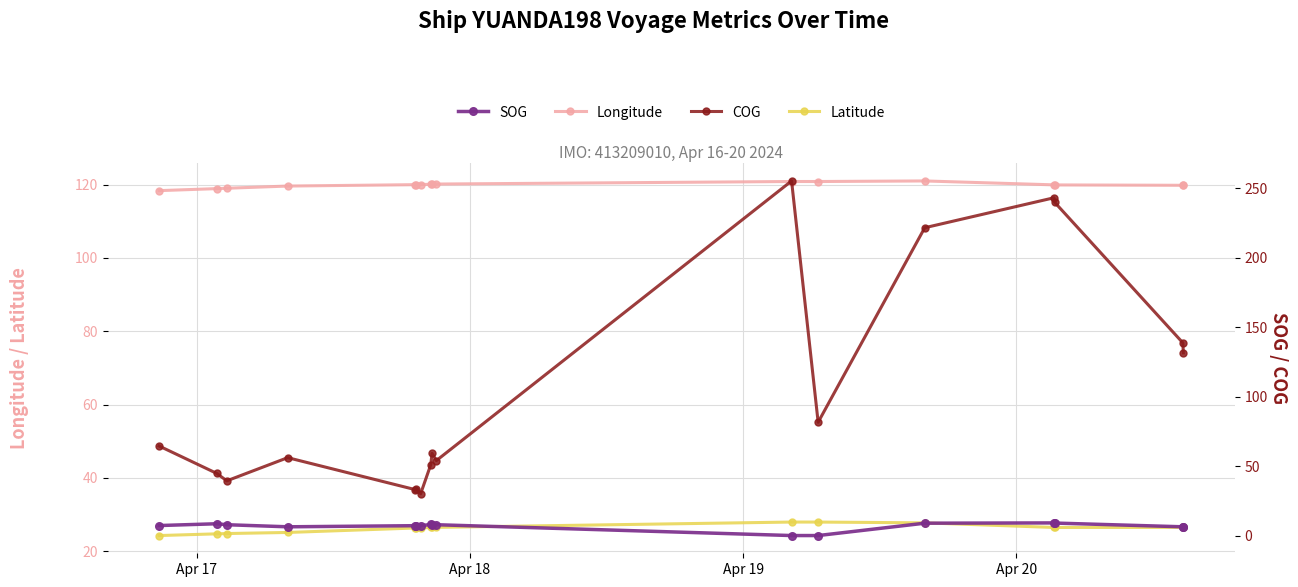

Count the number of data series in this chart.

4